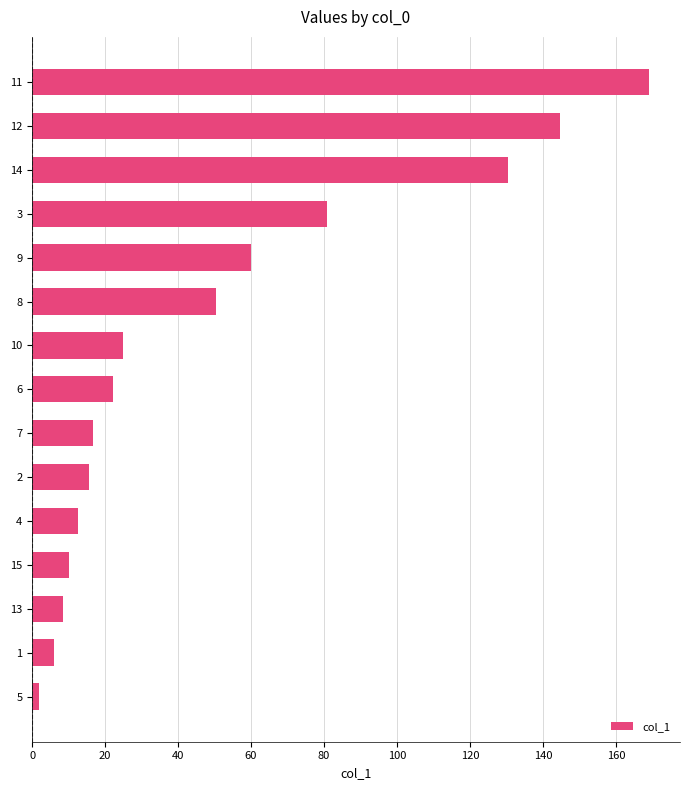

Is it true that the value at 7 is 16.8?

True